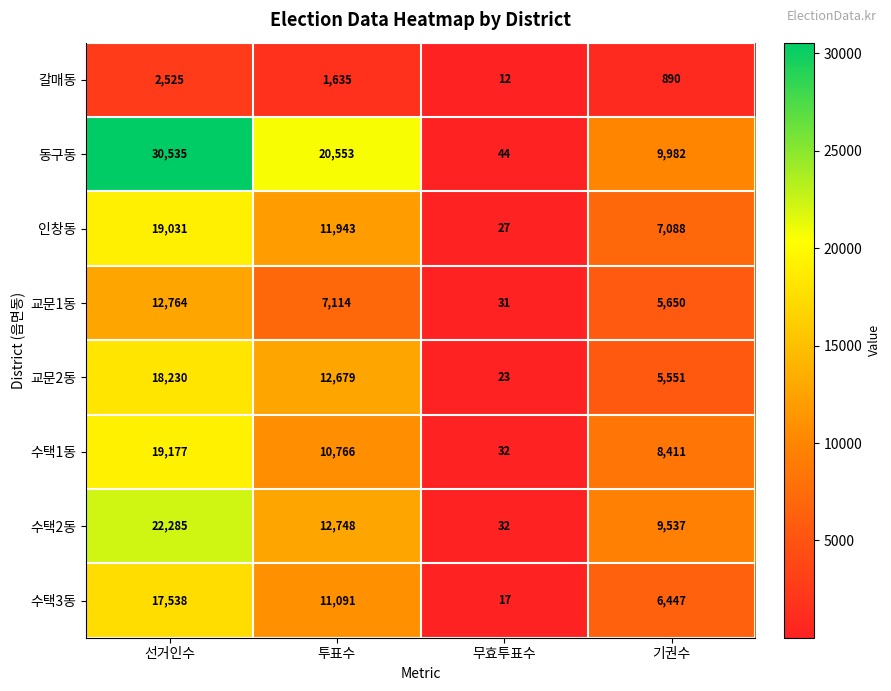

List the series in order of their peak value, lowest first.

갈매동, 교문1동, 수택3동, 교문2동, 인창동, 수택1동, 수택2동, 동구동